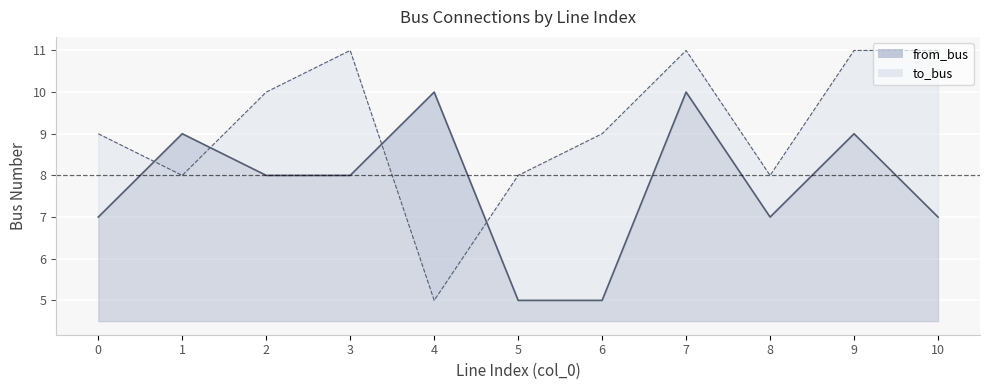

What are all the series names shown in the legend?

from_bus, to_bus